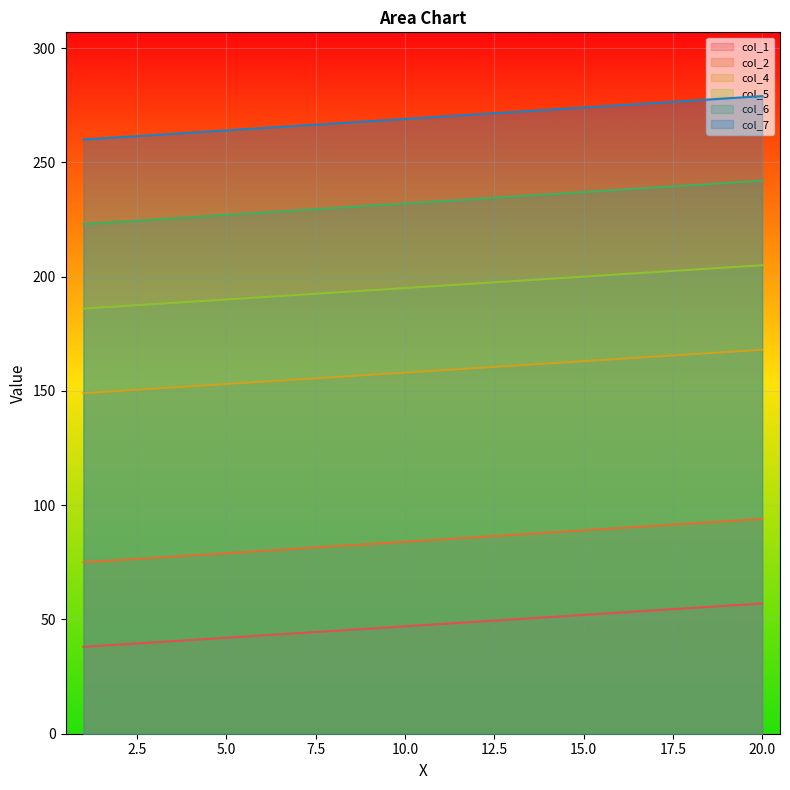

What is the average value of the col_7 series?

270